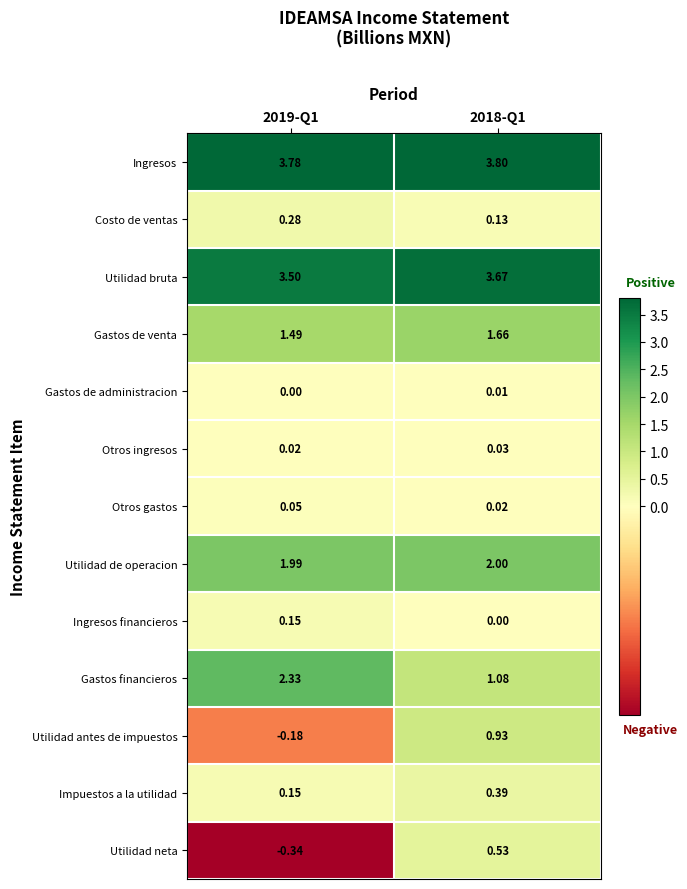

Which series has the largest total across all categories?

Ingresos